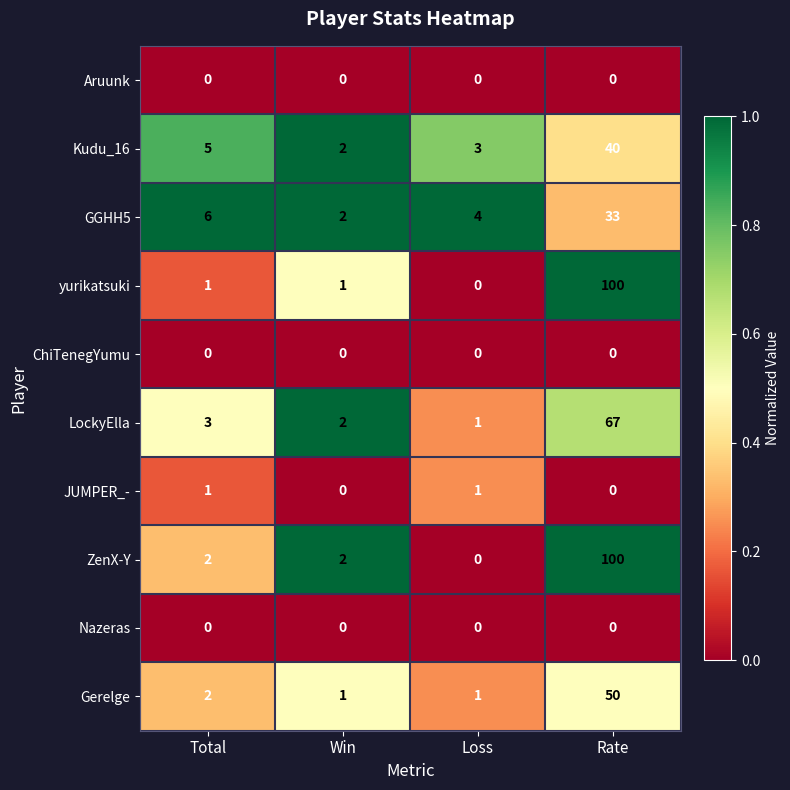

What is the greatest value displayed?

100